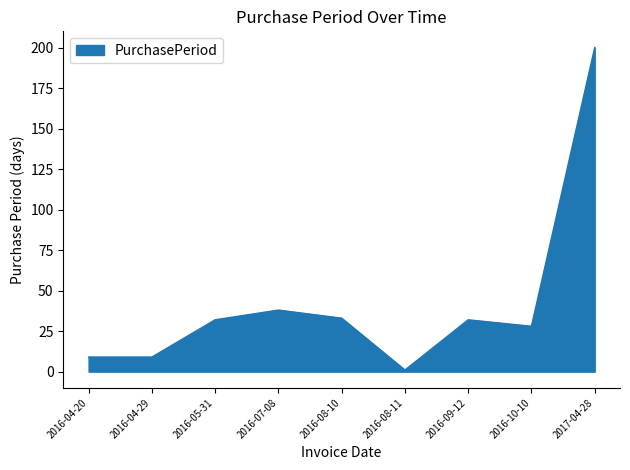

Does the chart have visible grid lines?

No